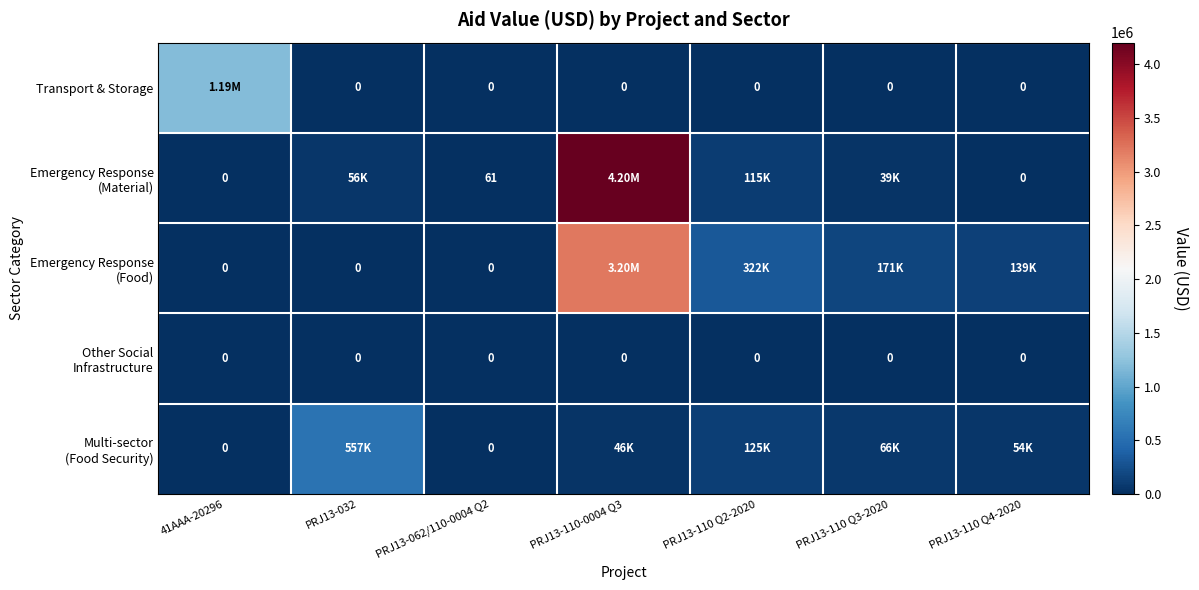

Which series changed the most between PRJ13-110-0004 Q3 and PRJ13-110 Q2-2020?

Emergency Response (Material)